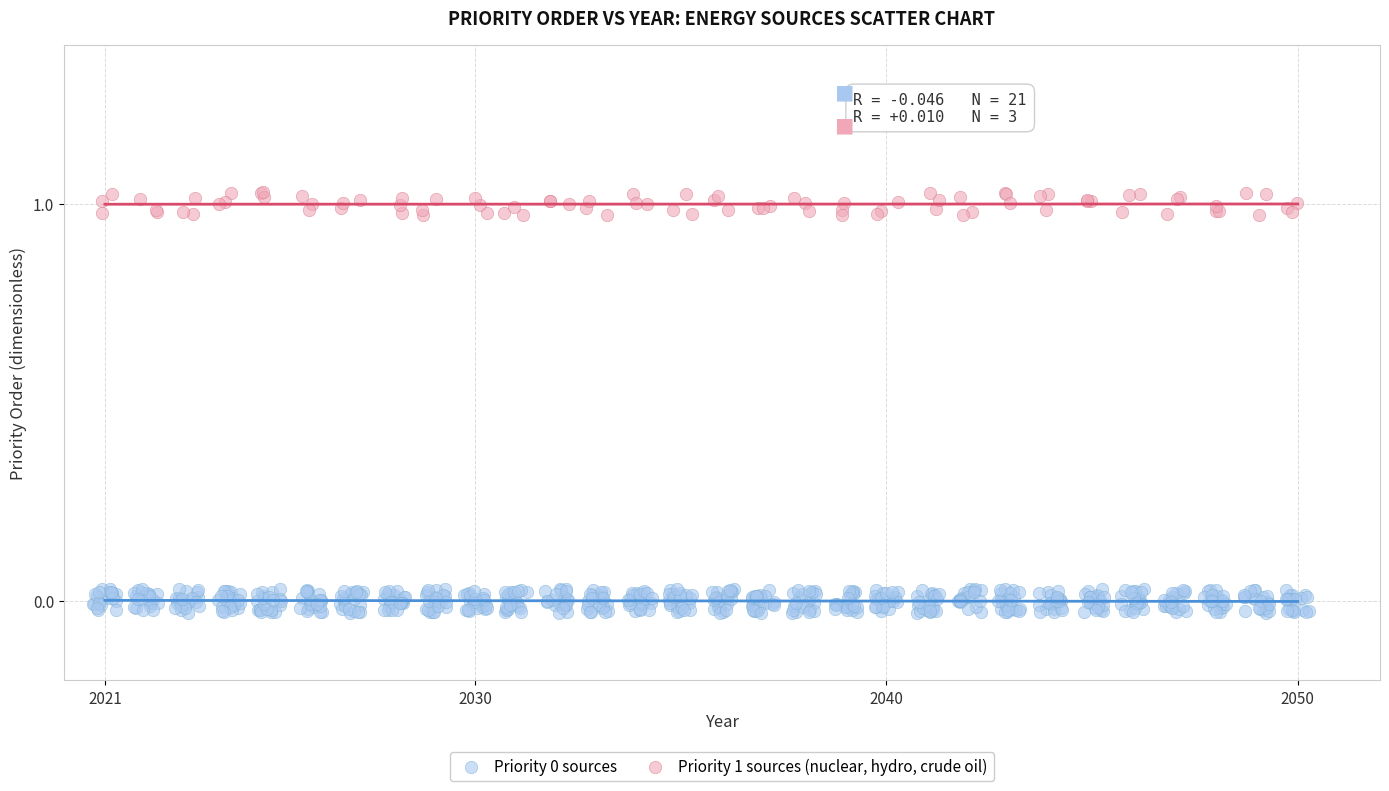

Which series reaches the maximum Y coordinate?

Priority 1 sources (nuclear, hydro, crude oil)